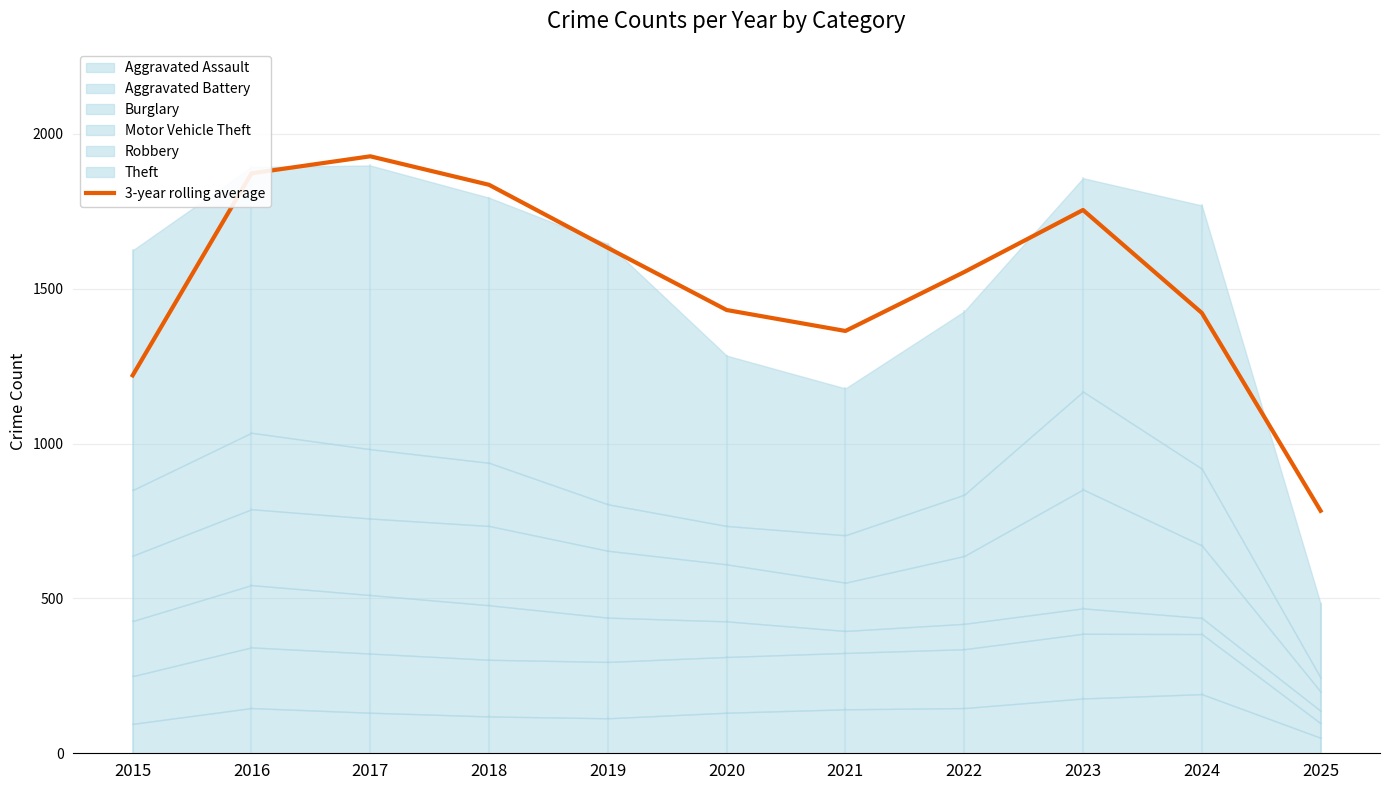

The value at 2017 is 991.7. True or false?

False